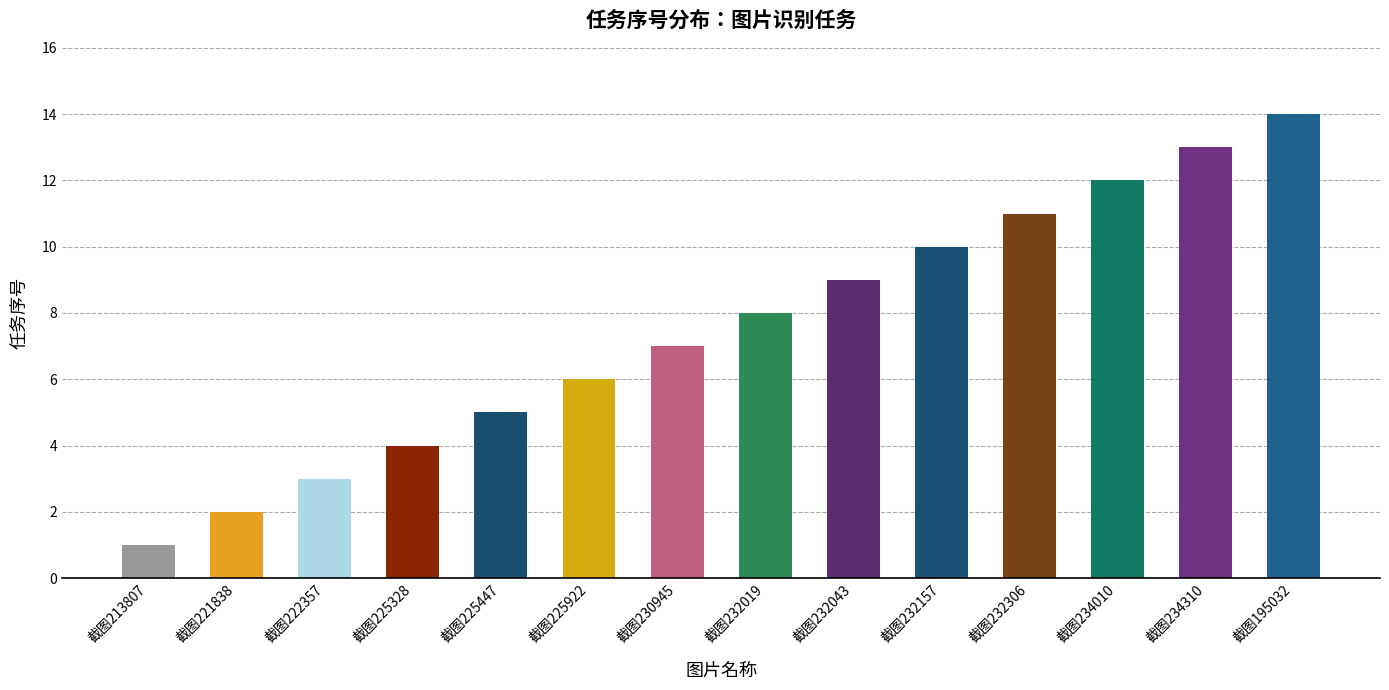

What is the change in value from 截图221838 to 截图222357?

+1